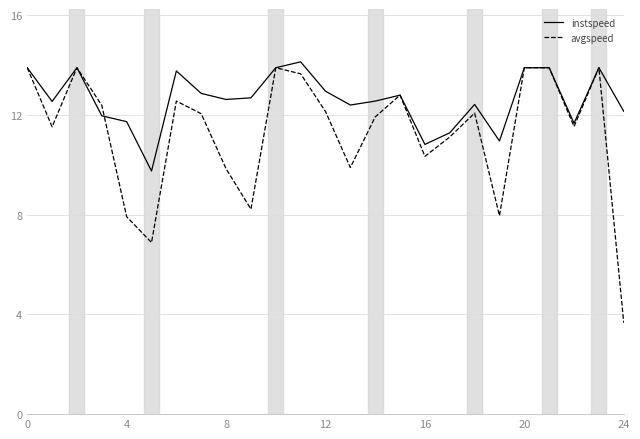

What is the maximum value for instspeed?

14.1